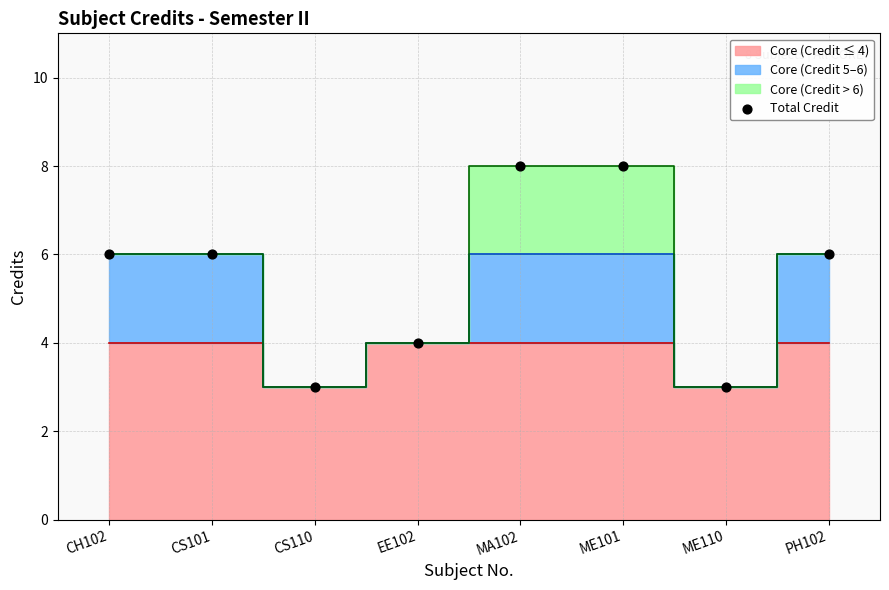

What is the range of Y values (max minus min)?

5